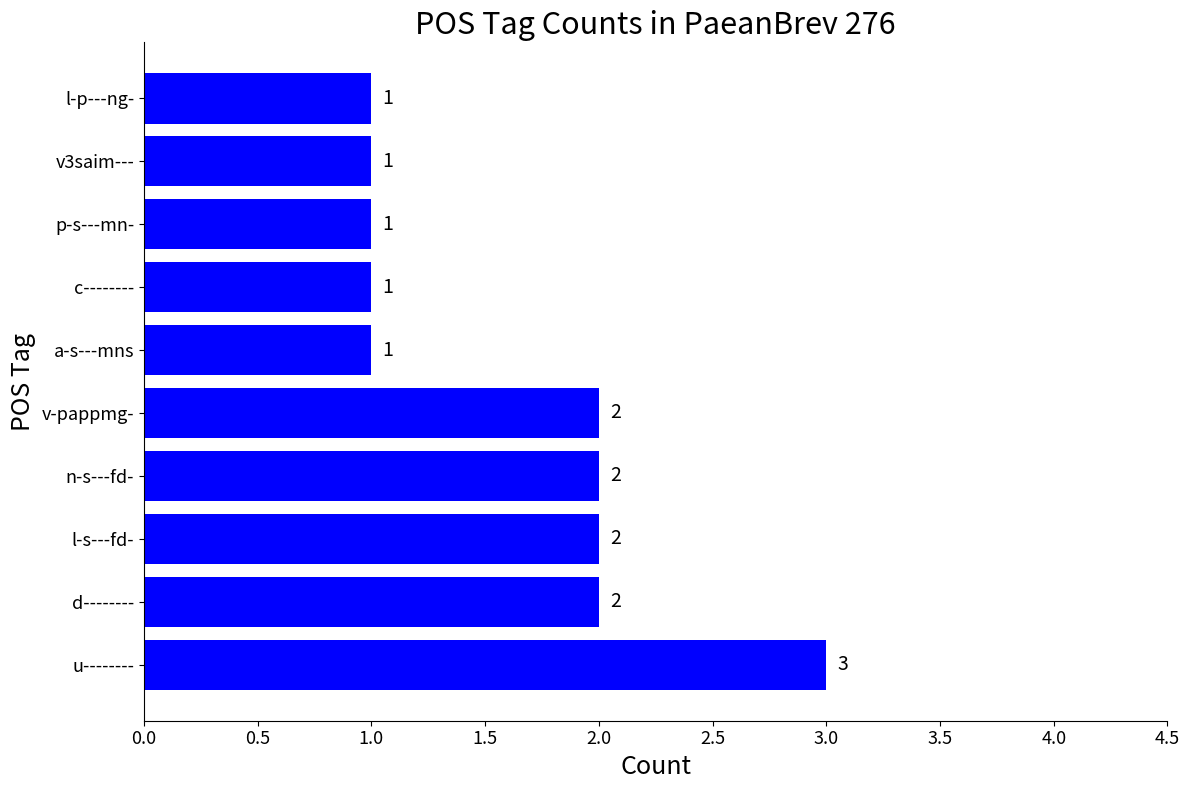

The value at a-s---mns is 1. True or false?

True